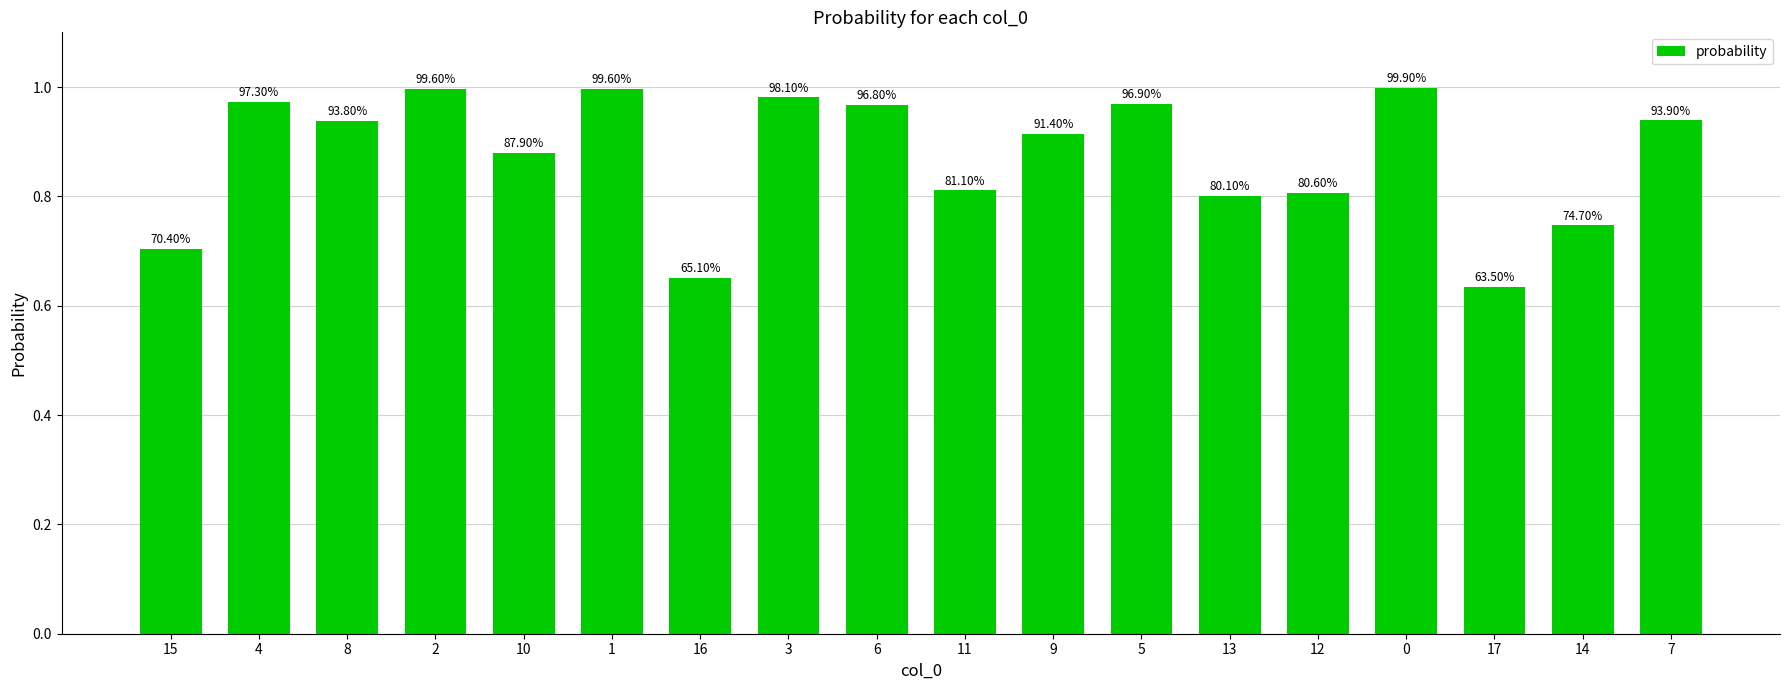

Rank the categories by value from highest to lowest.

0, 2, 1, 3, 4, 5, 6, 7, 8, 9, 10, 11, 12, 13, 14, 15, 16, 17